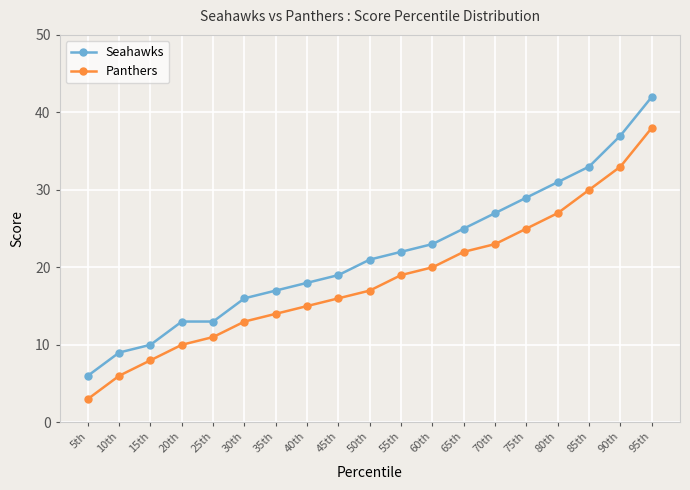

True or false: Panthers and Seahawks intersect in this chart.

False